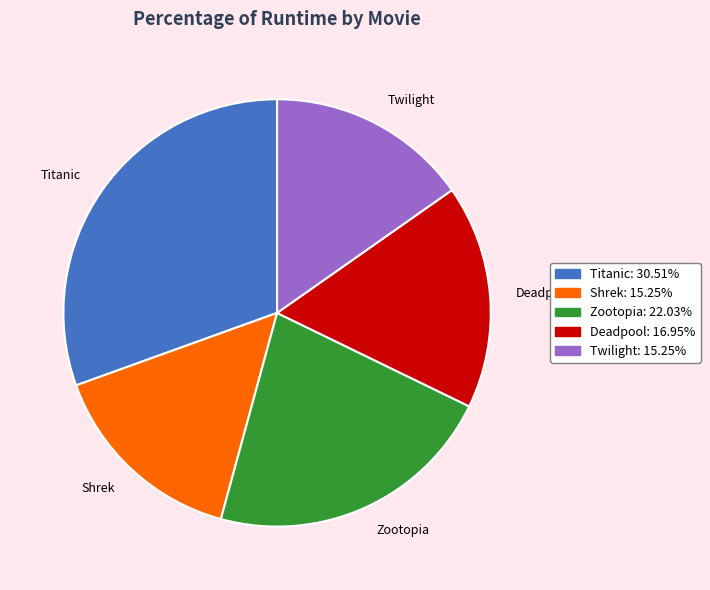

Does Titanic represent more than half of the total?

No